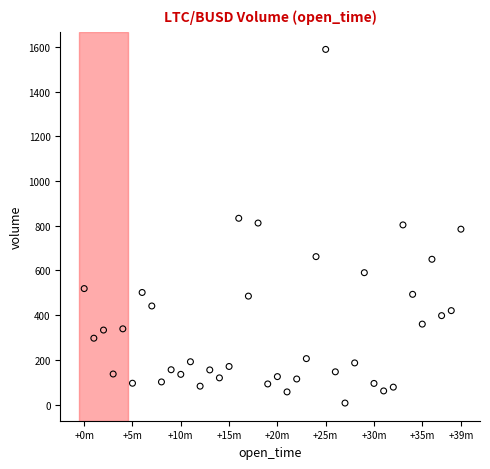

What is the range of Y values (max minus min)?

1580.9